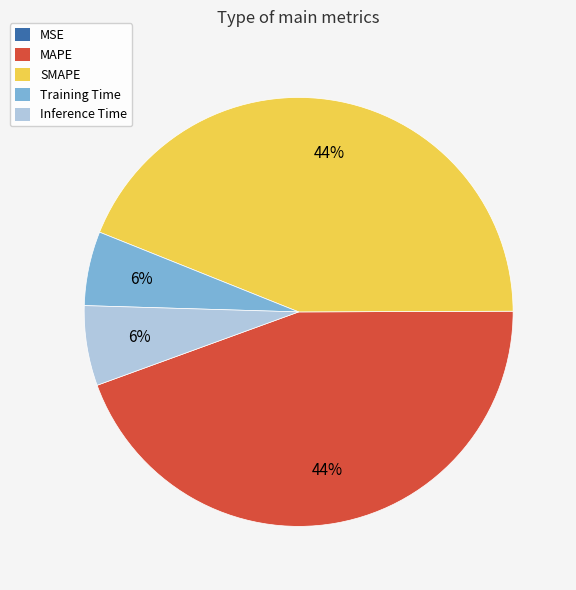

Which has a higher value, Inference Time or MAPE?

MAPE